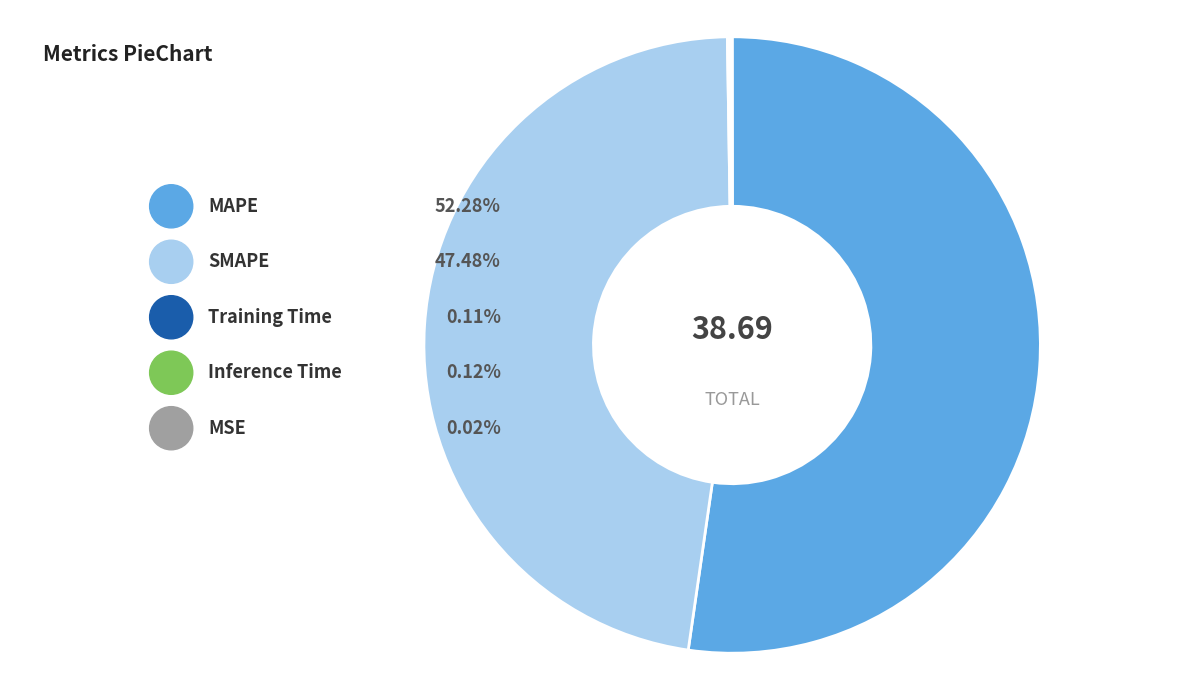

Between Training Time and MAPE, which is larger?

MAPE